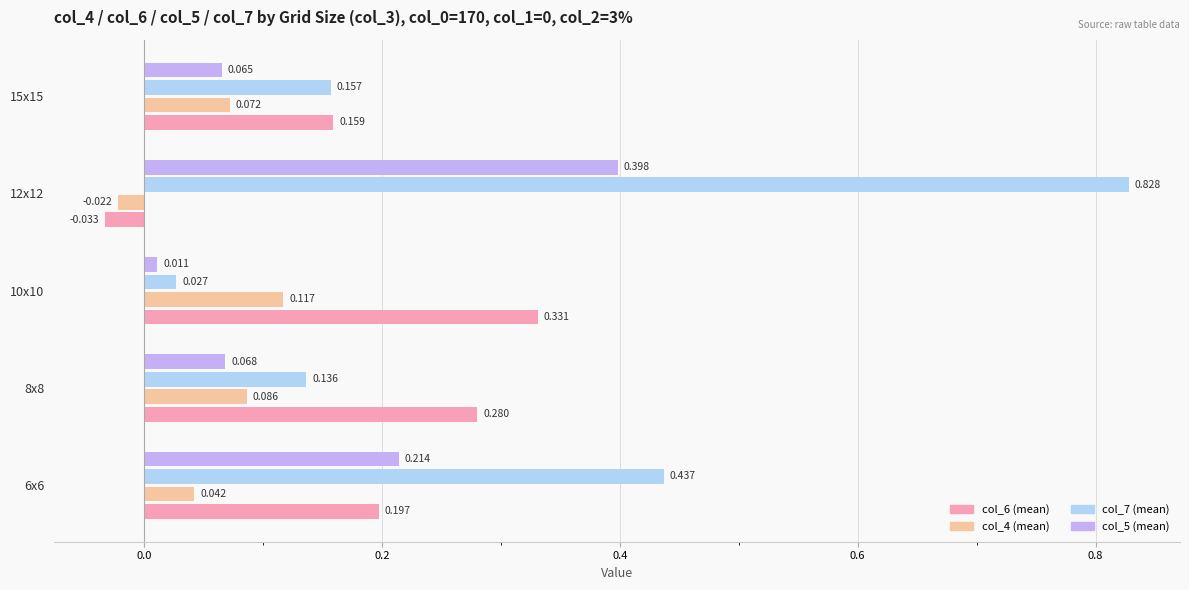

Is the value of col_5 (mean) at 12x12 greater than the value of col_7 (mean) at 8x8?

Yes